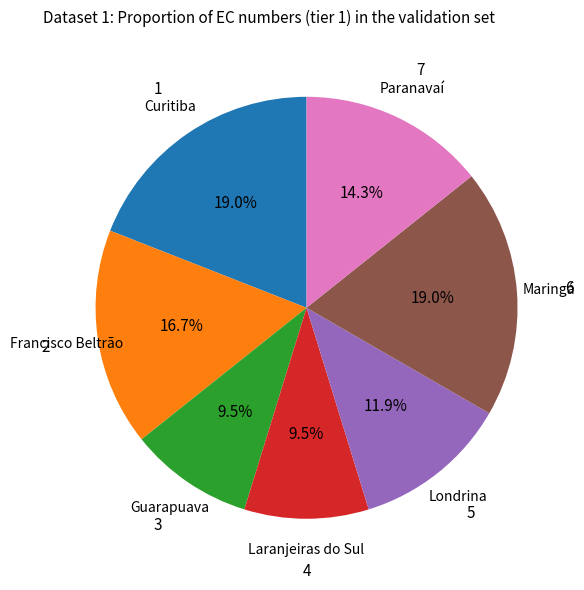

Approximately how many times larger is the value at Paranavaí compared to Londrina?

1.2